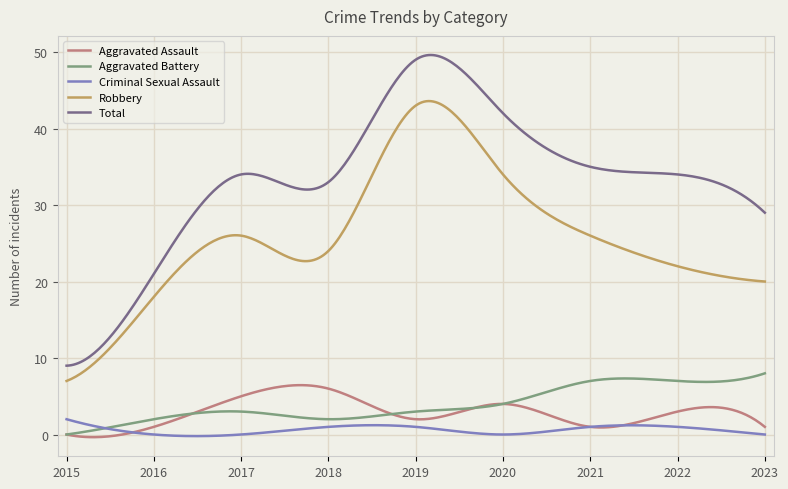

What is the greatest value displayed?

49.6